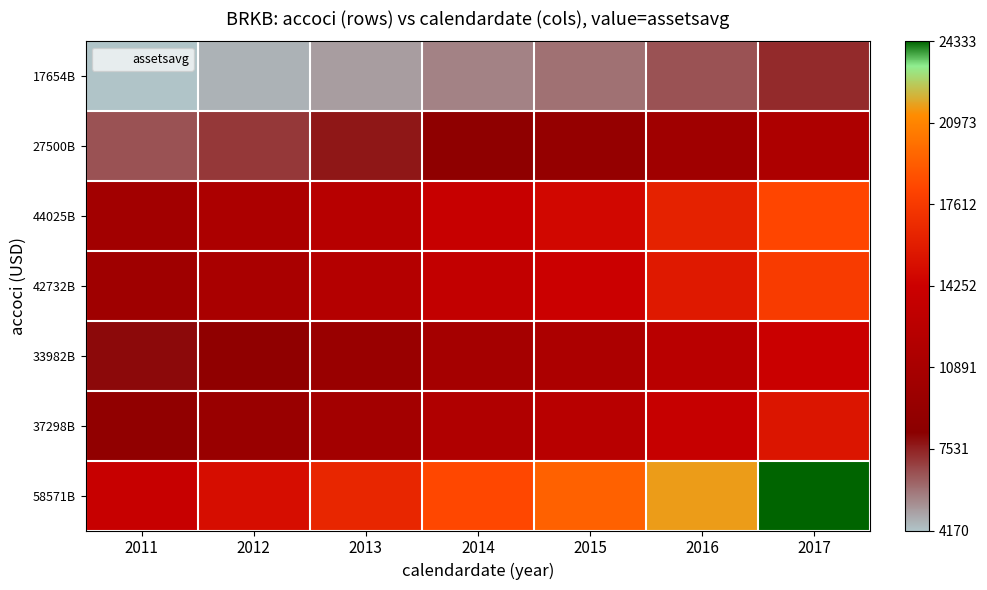

Which label corresponds to the largest value in the chart?

2017